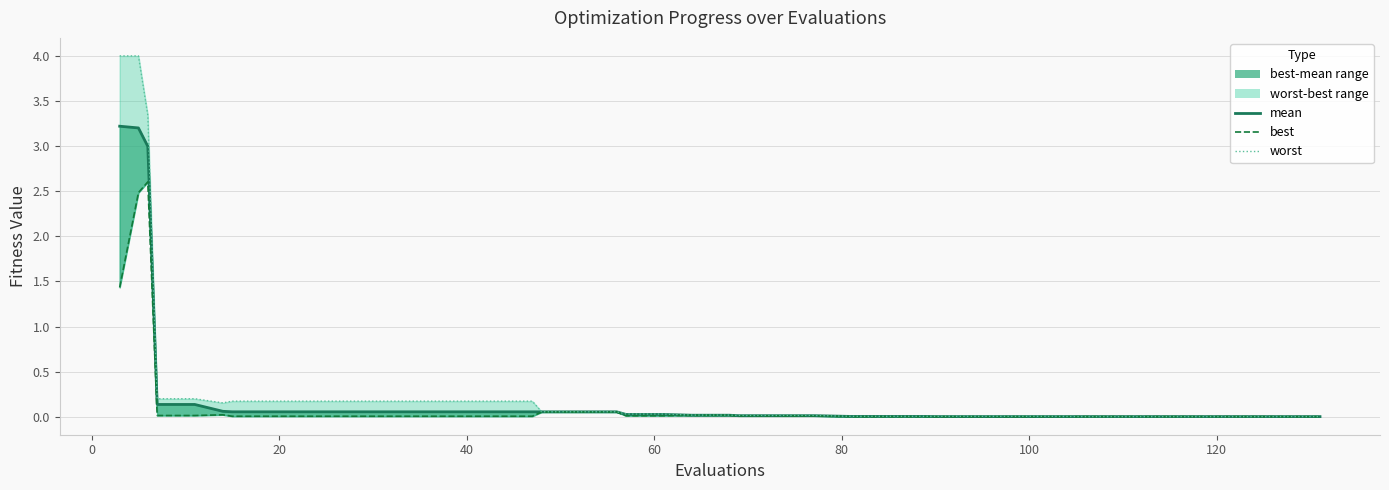

Rank the series by their average value, from lowest to highest.

best, mean, worst